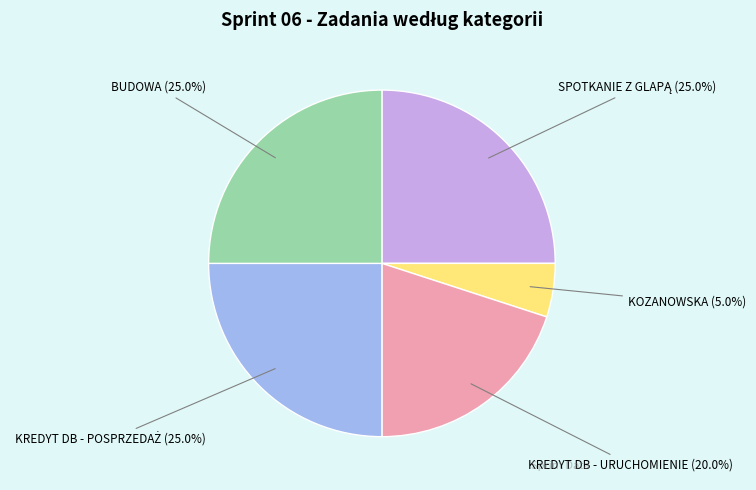

Which category has the smallest portion of the pie?

KOZANOWSKA